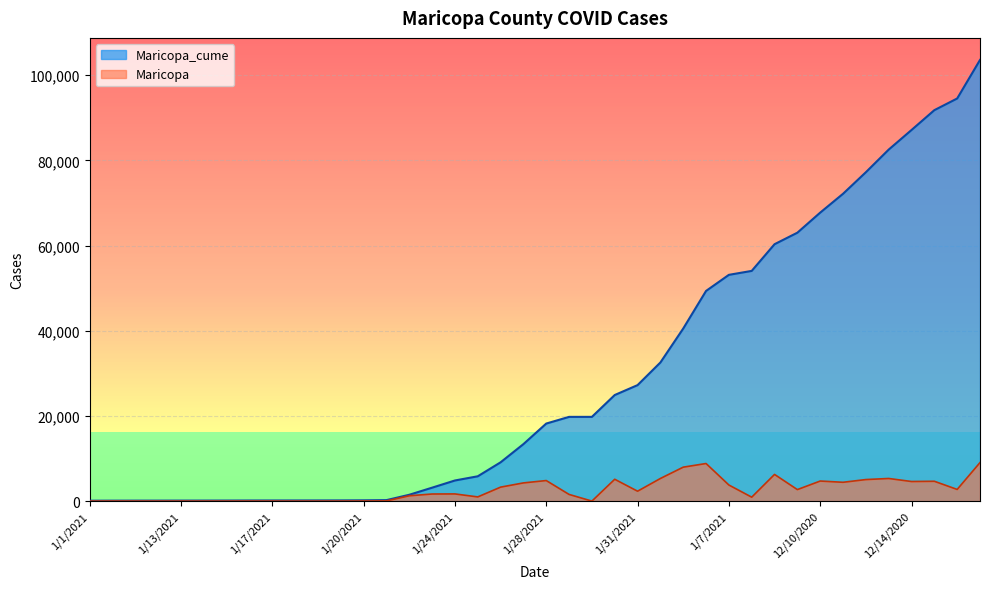

Rank the series at 1/14/2021 from lowest to highest value.

Maricopa, Maricopa_cume